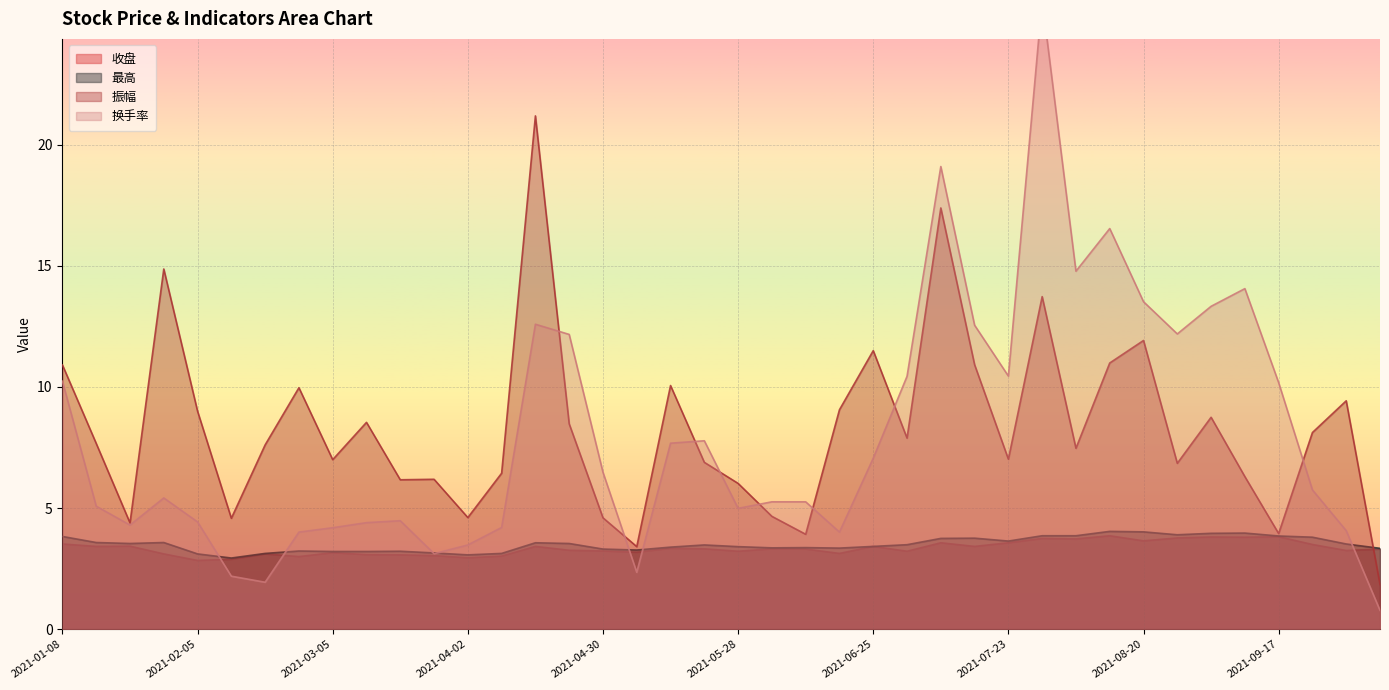

What is the difference between the 换手率 values at 2021-08-27 and 2021-06-25?

5.1